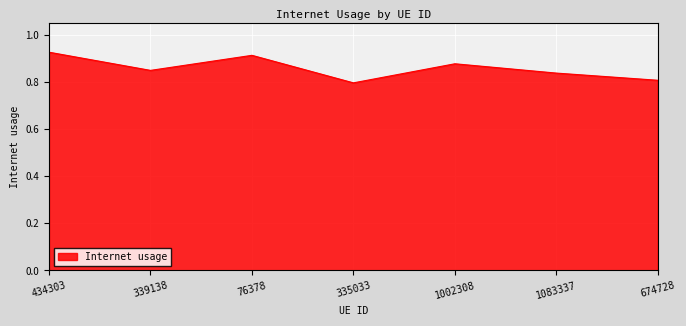

Rank the categories by value from highest to lowest.

434303, 76378, 1002308, 339138, 1083337, 674728, 335033